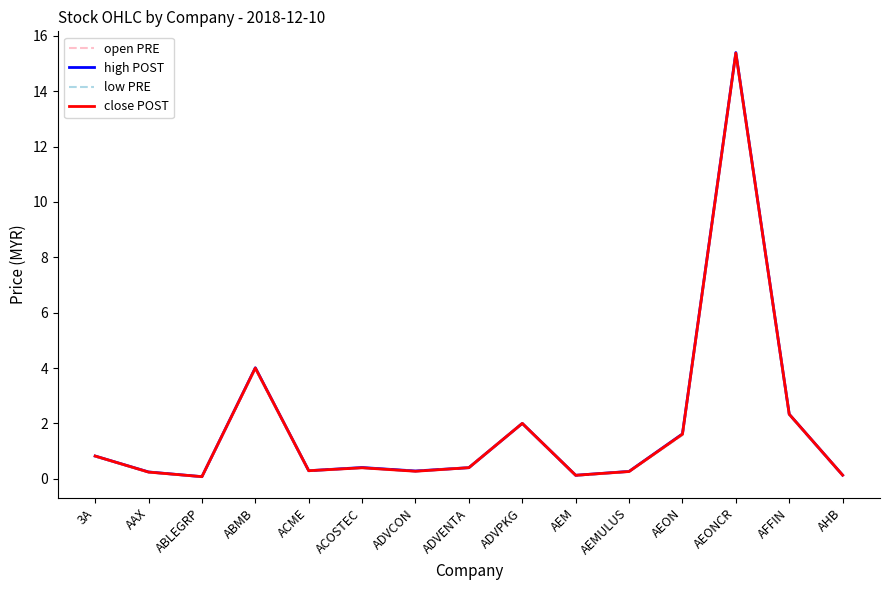

What is the average value of the close POST series?

1.9